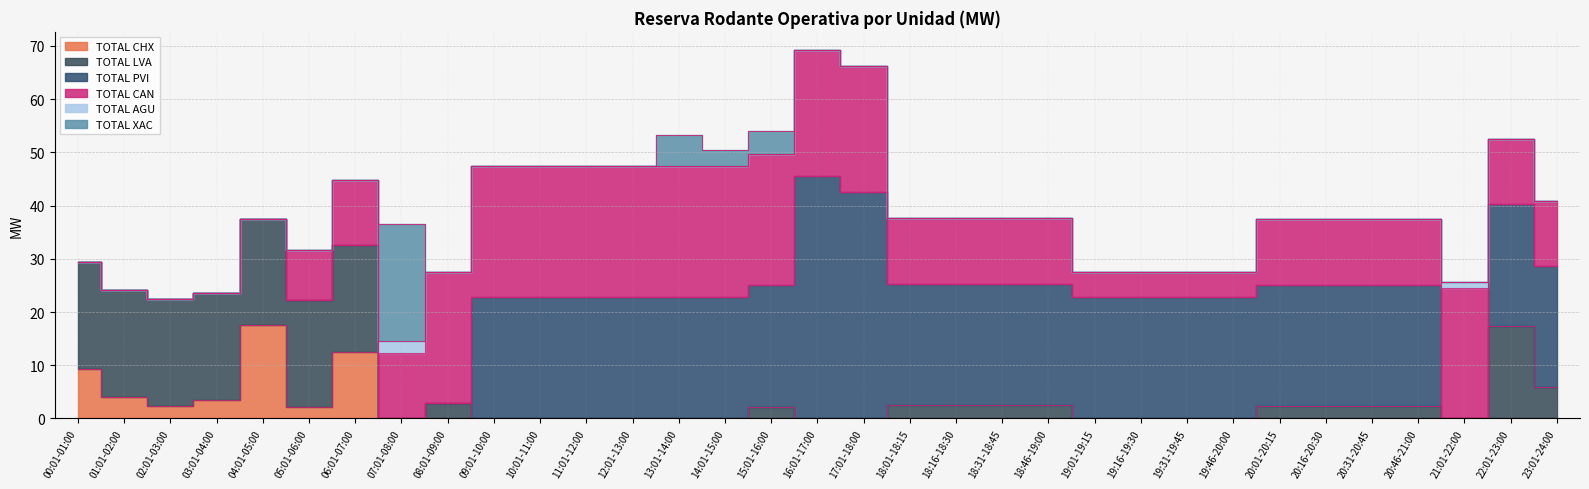

The value of TOTAL AGU at 20:16-20:30 is 0.0. True or false?

True